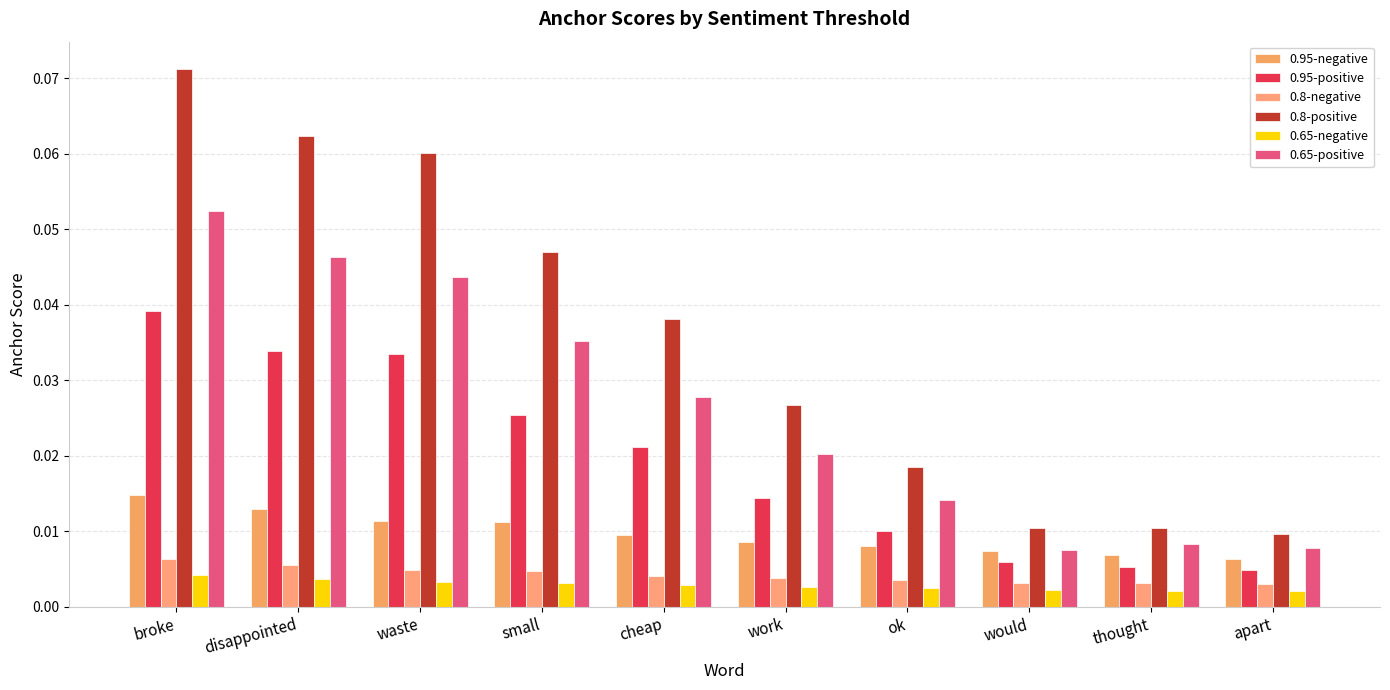

Reading right to left, transcribe all the data shown in this chart.

0.95-negative: 0.0	0.0	0.0	0.0	0.0	0.0	0.0	0.0	0.0	0.0
0.95-positive: 0.0	0.0	0.0	0.0	0.0	0.0	0.0	0.0	0.0	0.0
0.8-negative: 0.0	0.0	0.0	0.0	0.0	0.0	0.0	0.0	0.0	0.0
0.8-positive: 0.0	0.0	0.0	0.0	0.0	0.0	0.0	0.1	0.1	0.1
0.65-negative: 0.0	0.0	0.0	0.0	0.0	0.0	0.0	0.0	0.0	0.0
0.65-positive: 0.0	0.0	0.0	0.0	0.0	0.0	0.0	0.0	0.0	0.1